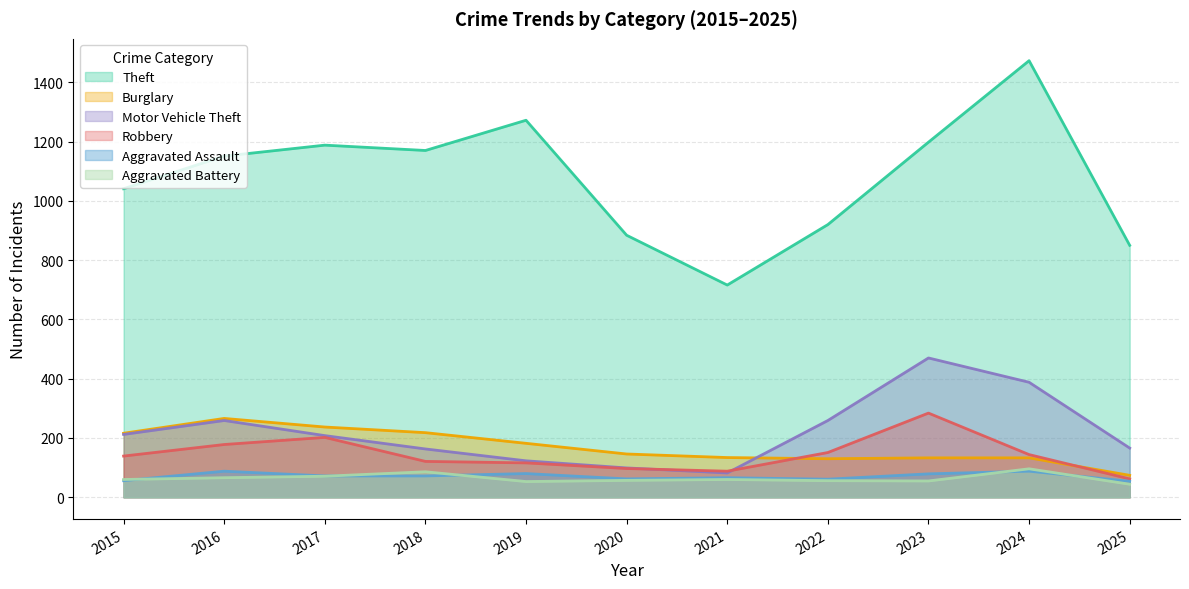

What is the smallest value displayed?

44